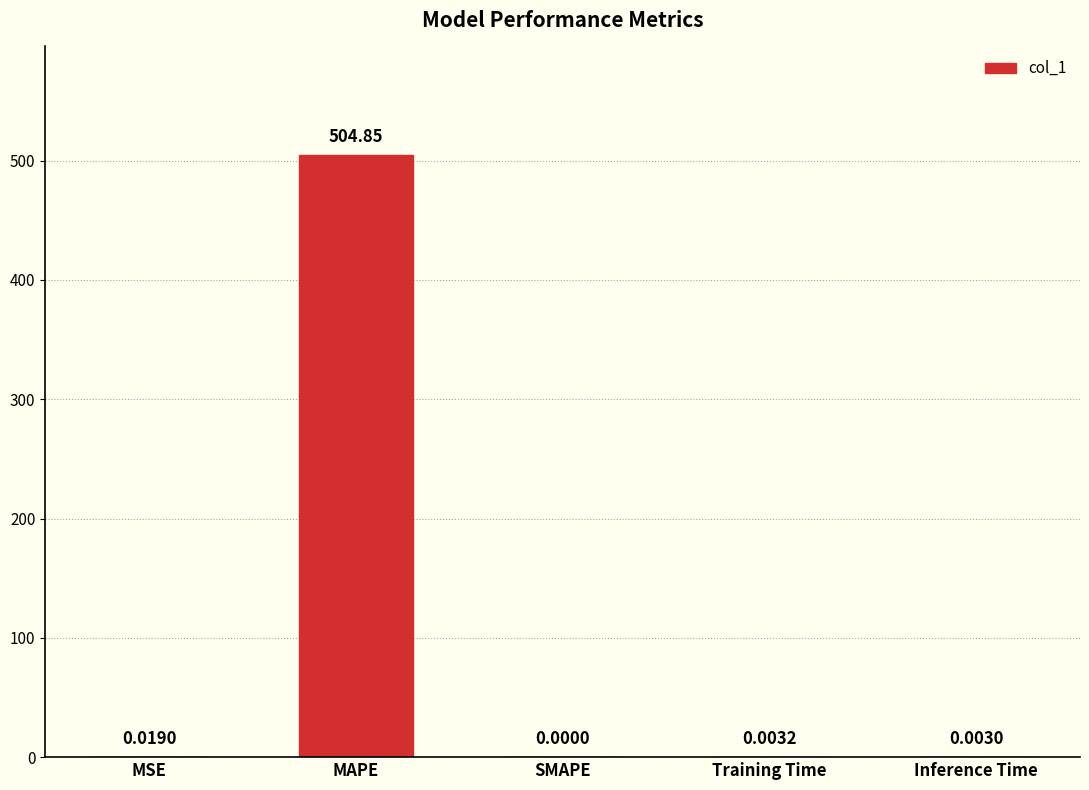

Which label corresponds to the largest value in the chart?

MAPE